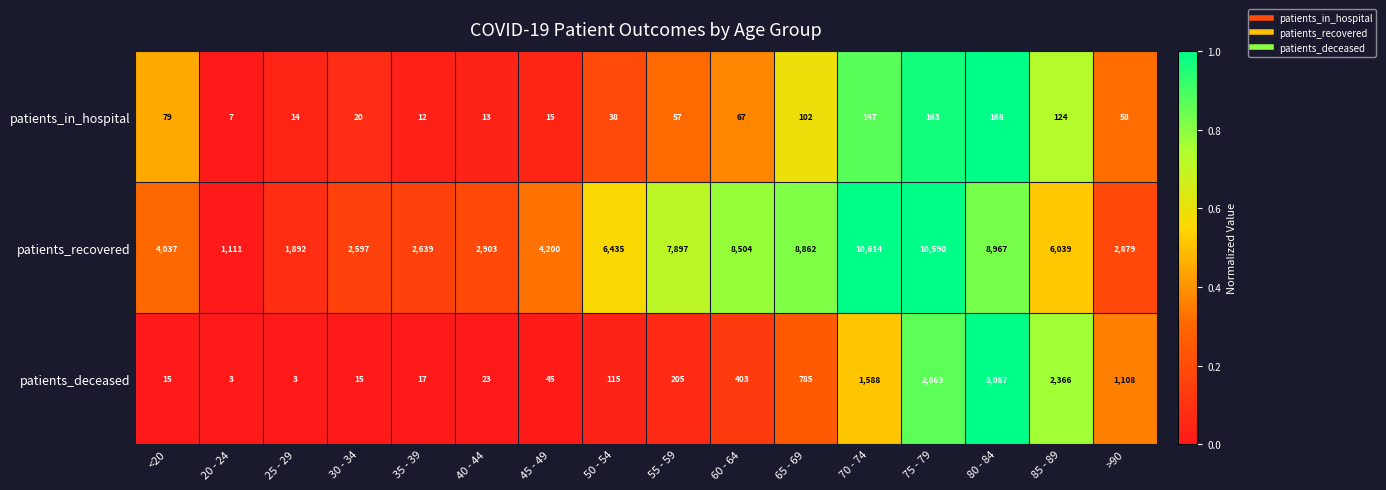

Which series has the largest range (max minus min)?

patients_recovered